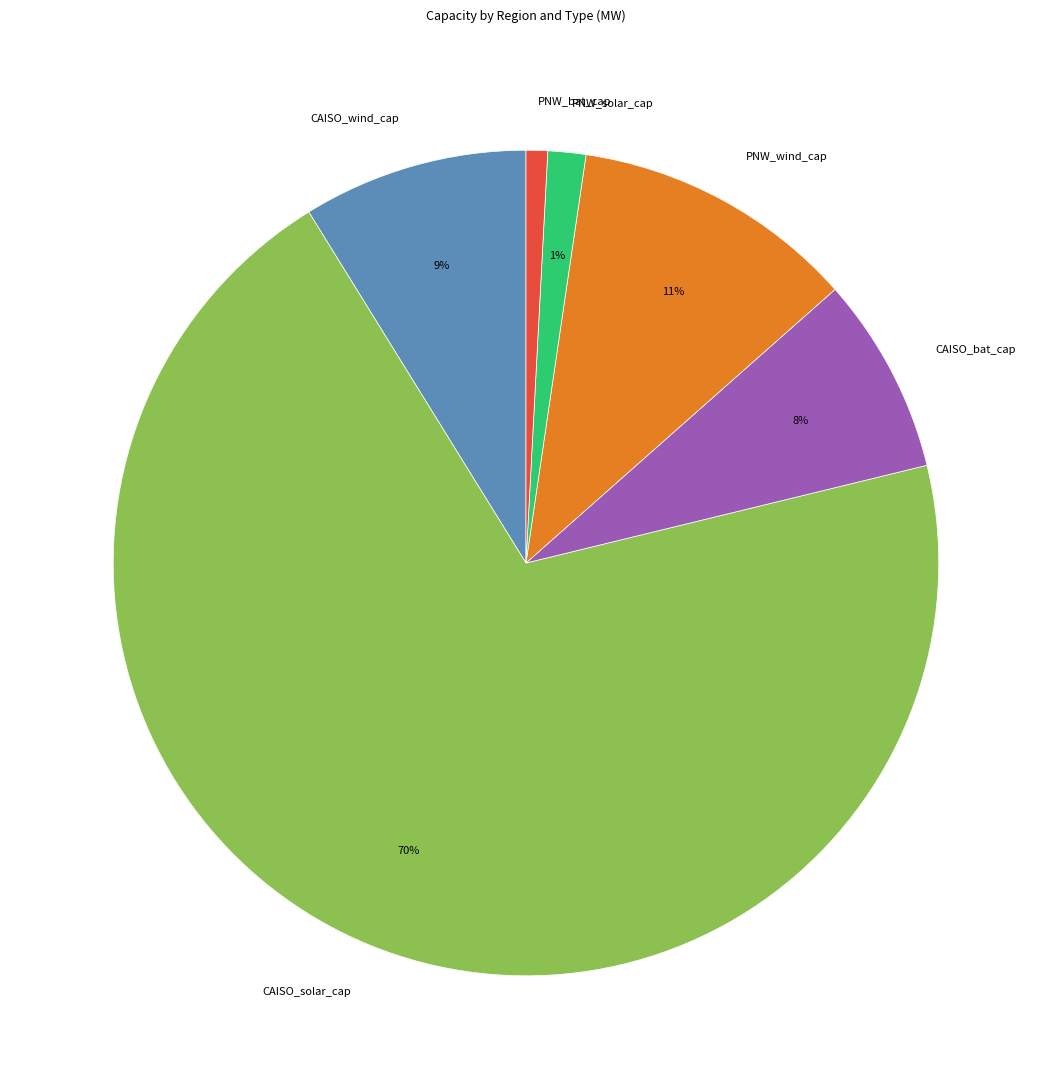

The CAISO_bat_cap slice represents 1% of the pie. True or false?

False